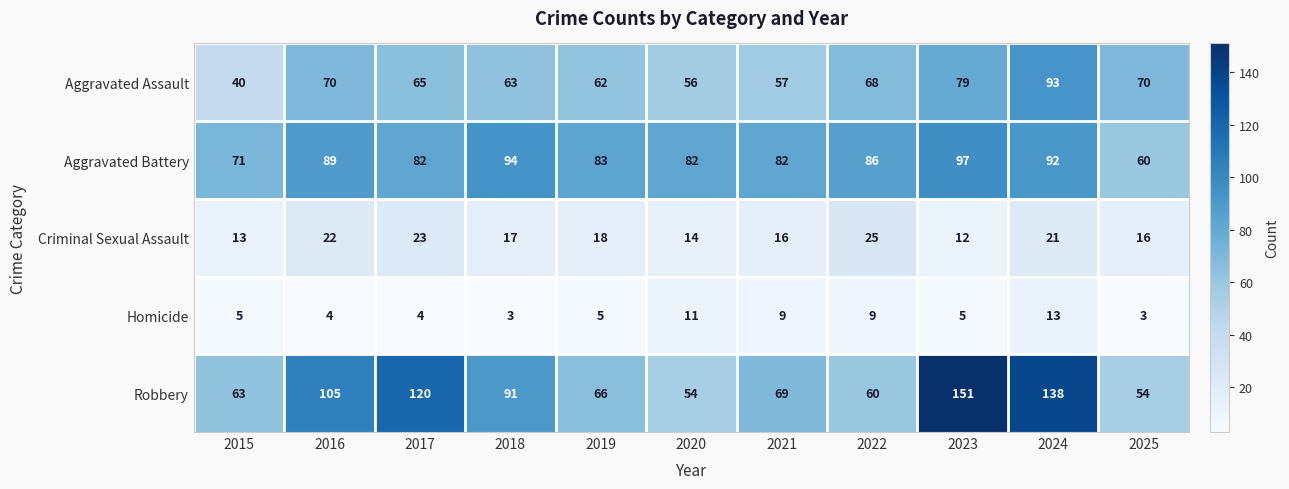

Which series has the largest total across all categories?

Robbery